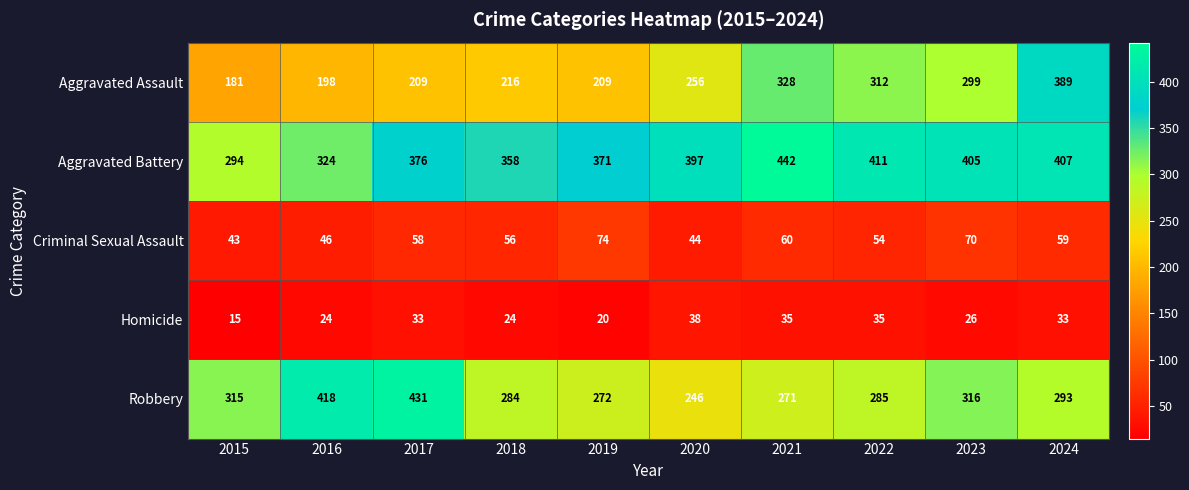

Between 2018 and 2021, which series saw the biggest shift?

Aggravated Assault